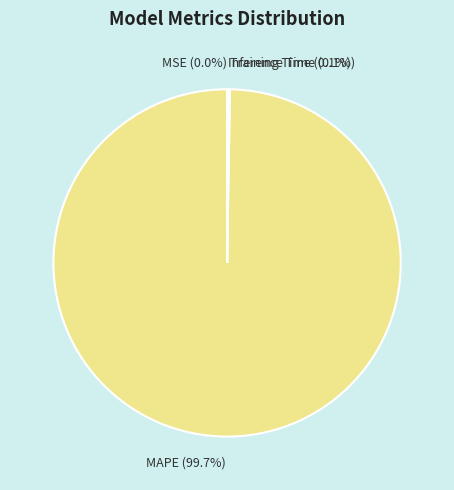

Is it true that MAPE is 88% of the pie?

False